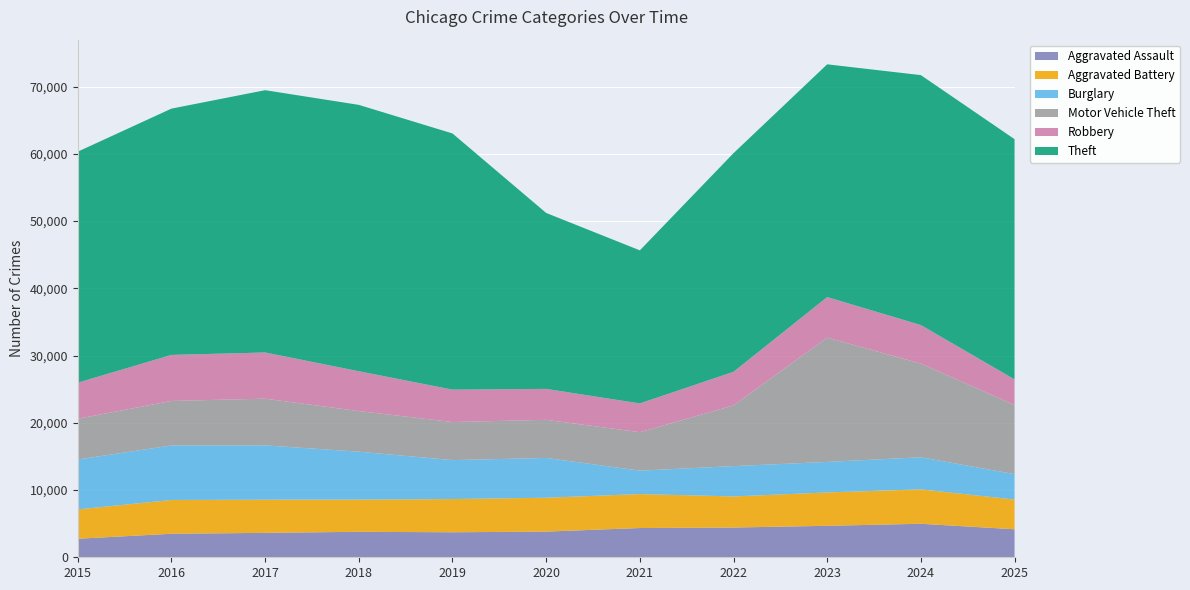

Reading left to right, list all the values displayed in this chart.

Aggravated Assault: 2755	3495	3631	3787	3718	3818	4348	4422	4679	4982	4165
Aggravated Battery: 4365	5025	4932	4788	4941	5034	5053	4624	4962	5120	4416
Burglary: 7420	8106	8077	7125	5786	5922	3481	4508	4538	4766	3785
Motor Vehicle Theft: 6054	6621	6943	6041	5663	5663	5718	9025	18481	13931	10276
Robbery: 5369	6842	6869	5921	4820	4602	4276	4999	6029	5730	3806
Theft: 34353	36626	39004	39610	38094	26163	22764	32513	34613	37166	35725